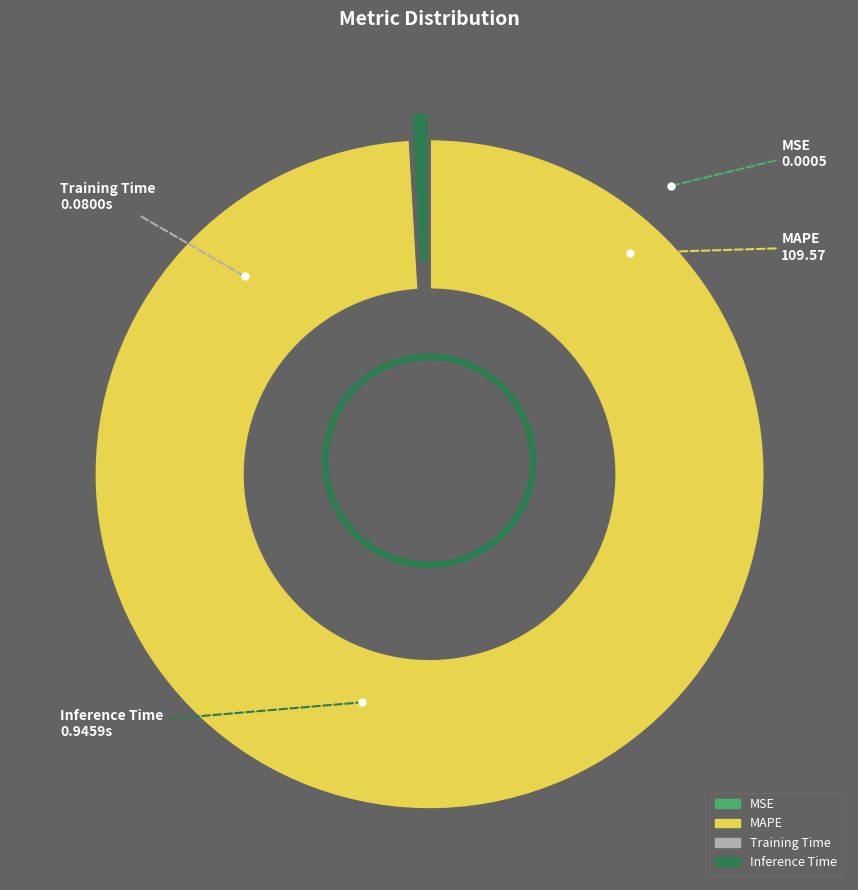

Which slice represents more than half of the pie?

MAPE